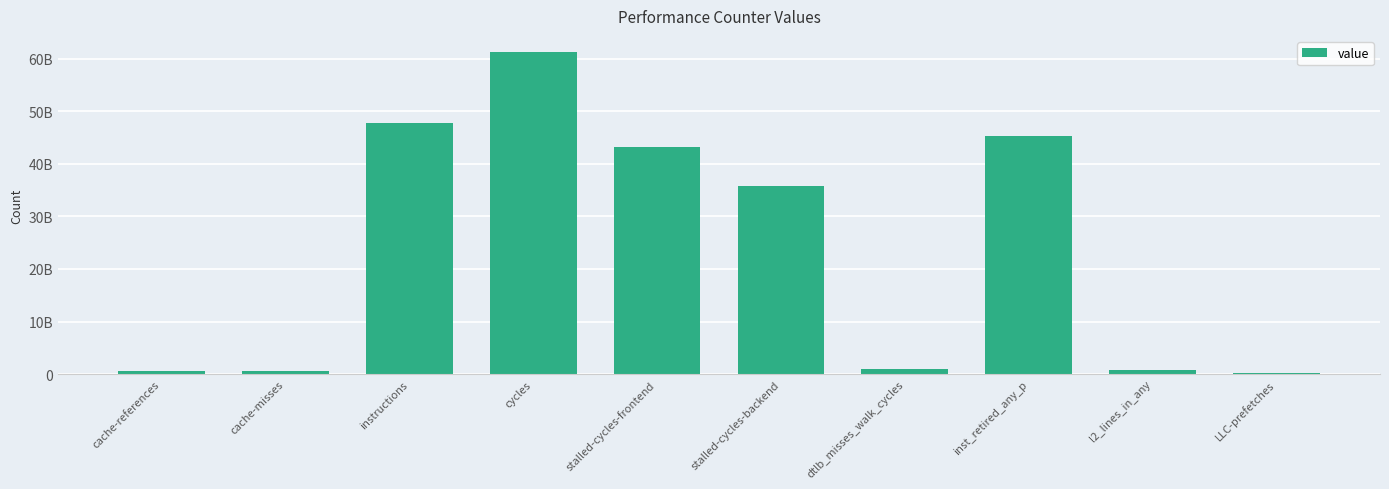

How many values are below 35825295466?

5